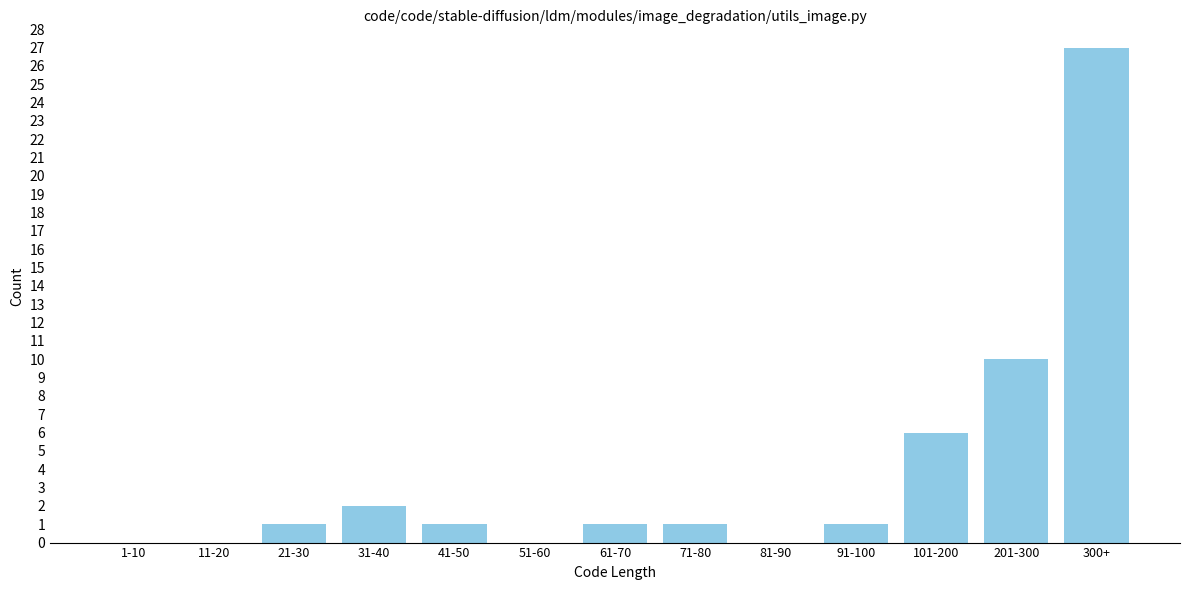

Reading left to right, what are all the values shown in this chart?

1-10=0	11-20=0	21-30=1	31-40=2	41-50=1	51-60=0	61-70=1	71-80=1	81-90=0	91-100=1	101-200=6	201-300=10	300+=27